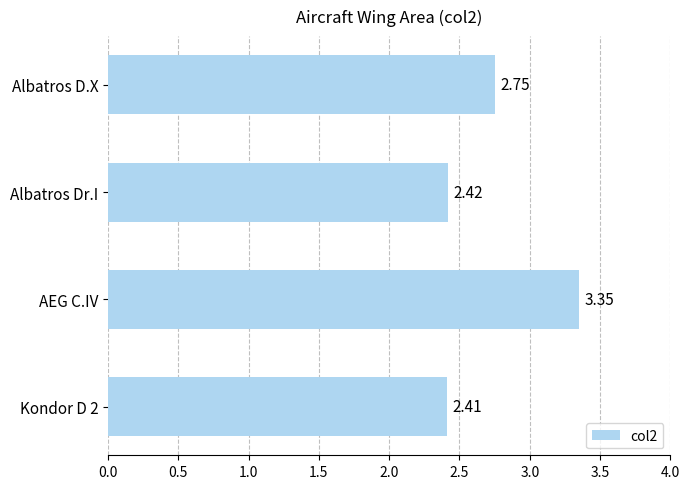

Are the bars grouped side by side (vs. stacked)?

No